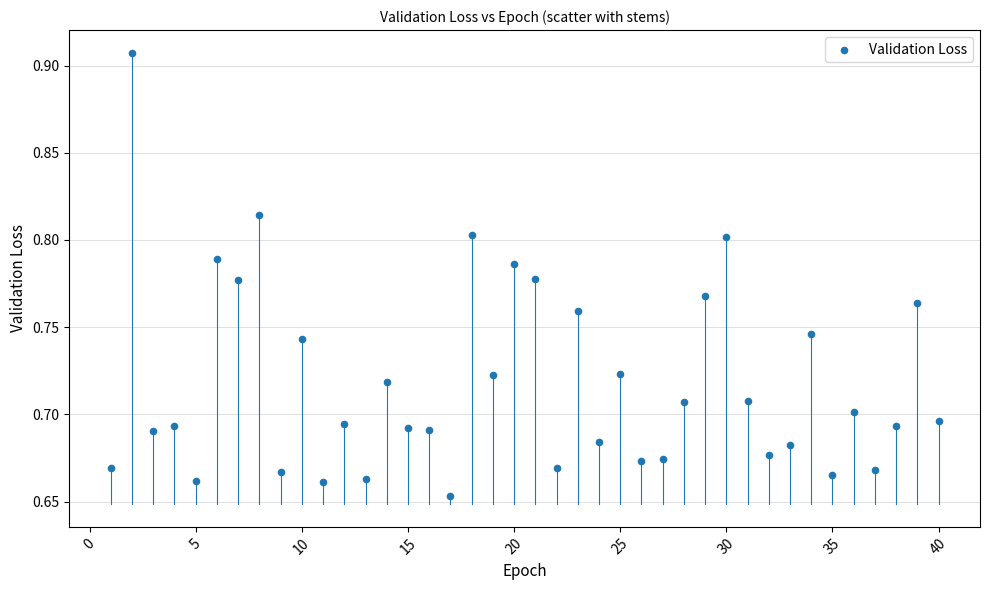

What is the range of X values (max minus min)?

39.0